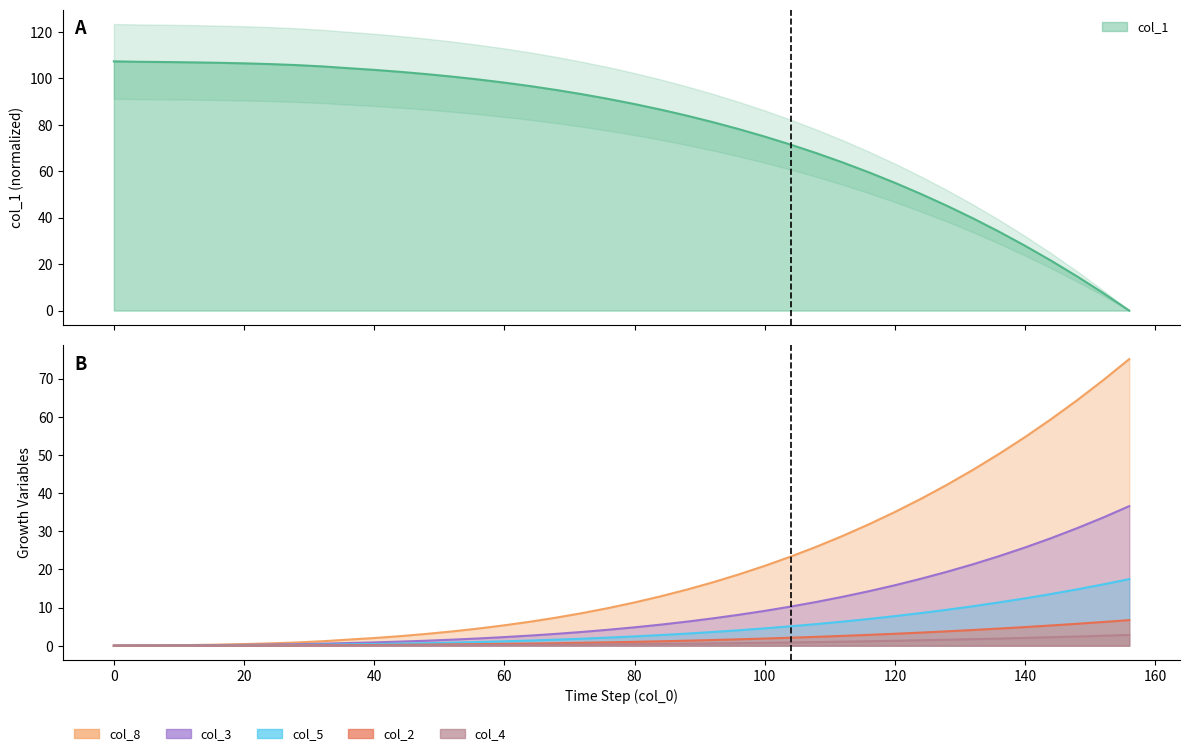

What is the sum of all col_1 values?

3095.4